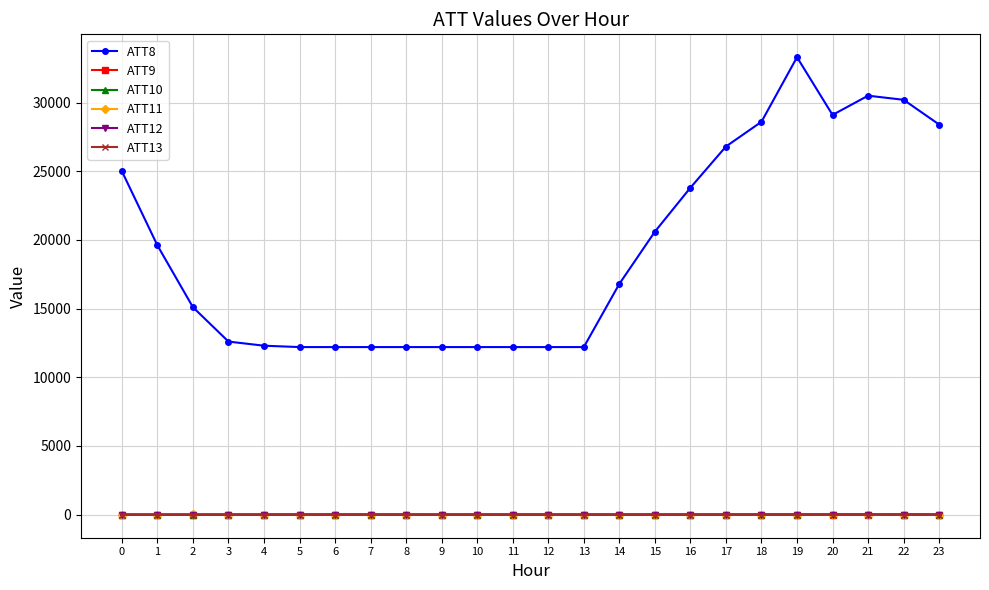

How many data points in ATT10 are above 9?

15